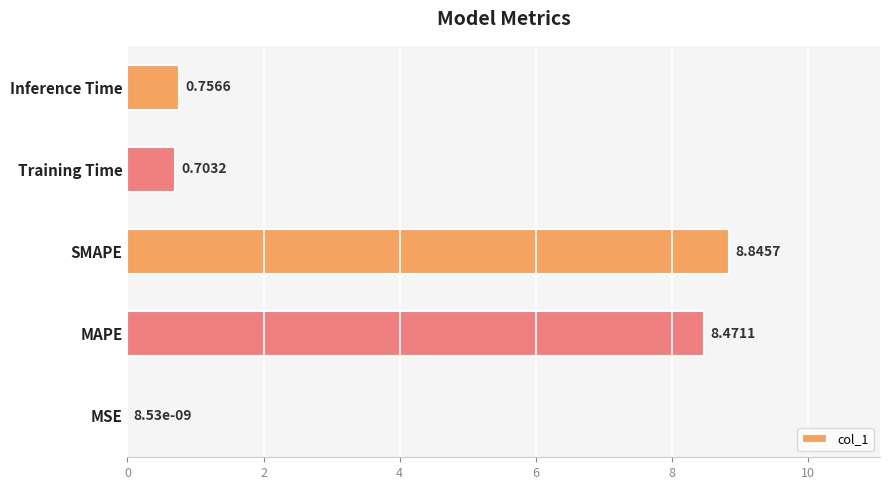

What is the sum of all values?

18.8